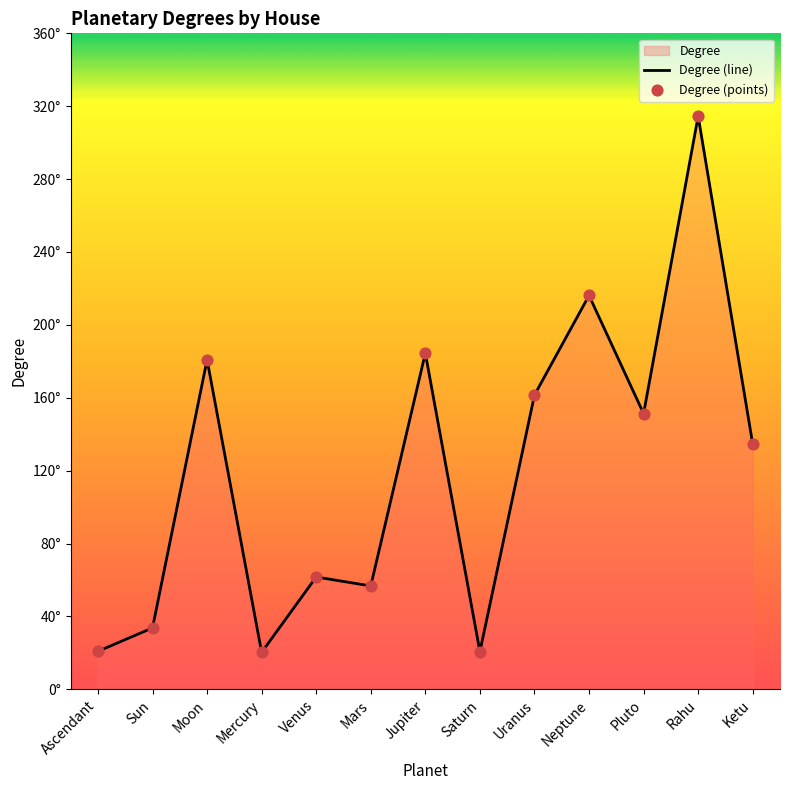

At which category is the sum across all series the highest?

Rahu